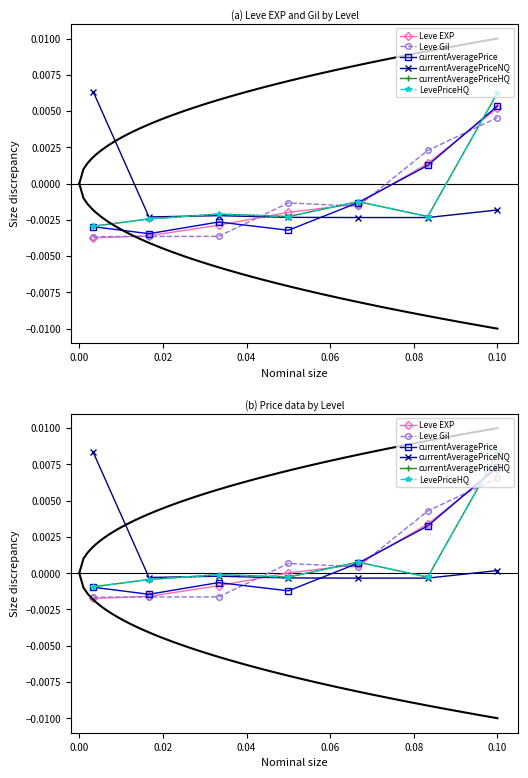

Which series has the widest spread of values?

currentAveragePriceHQ